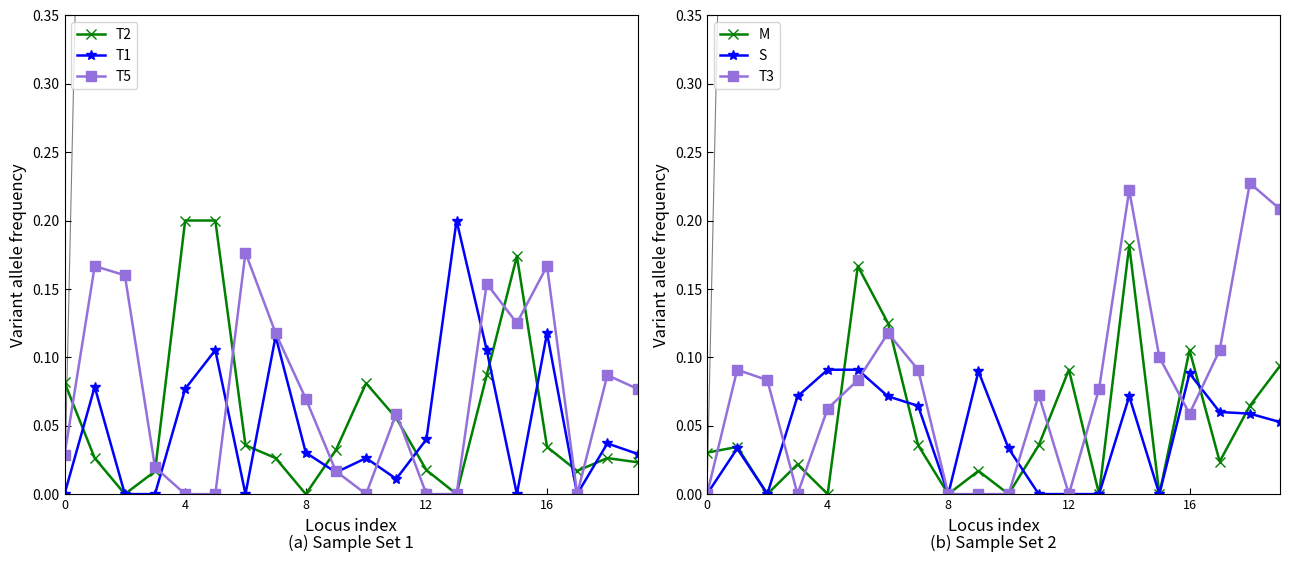

True or false: S and T1 intersect in this chart.

True